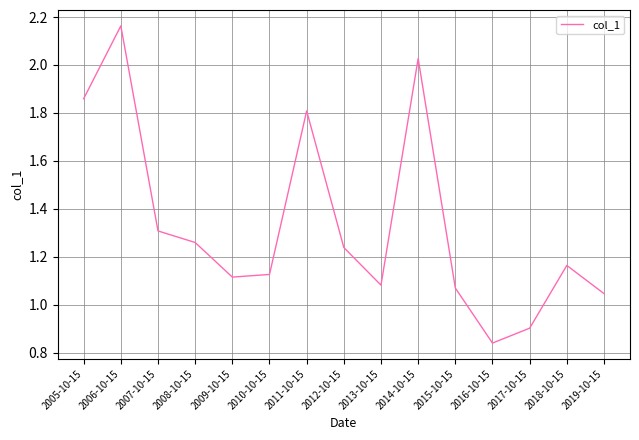

What is the change in value from 2016-10-15 to 2017-10-15?

+0.1